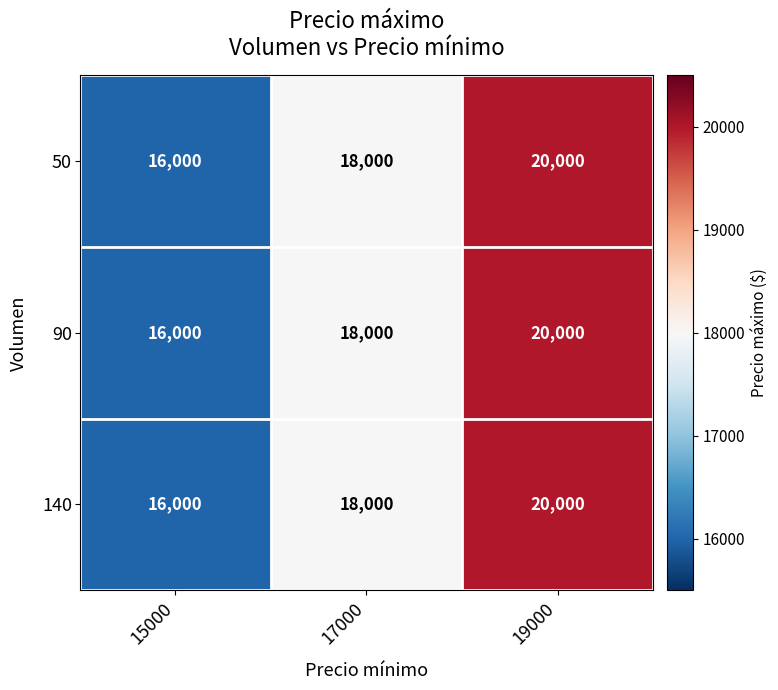

The value of 50 at 17000 is 18000. True or false?

True